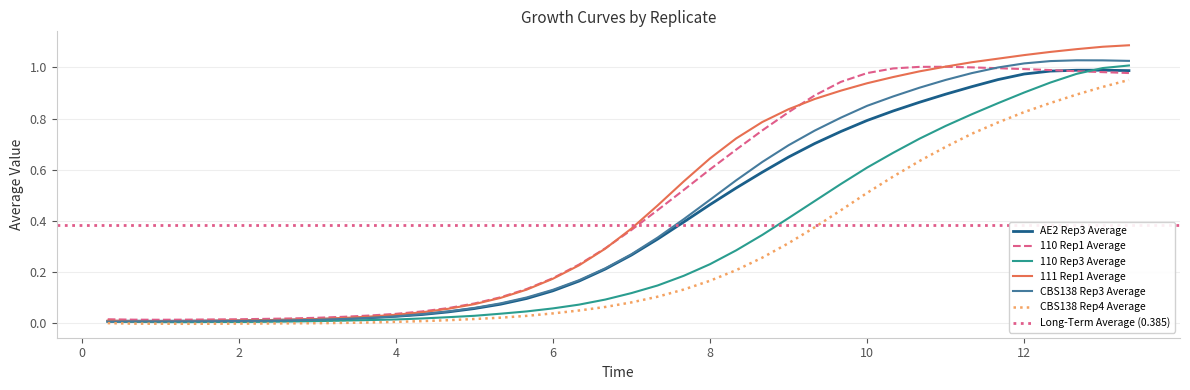

How many lines are shown in the chart?

6